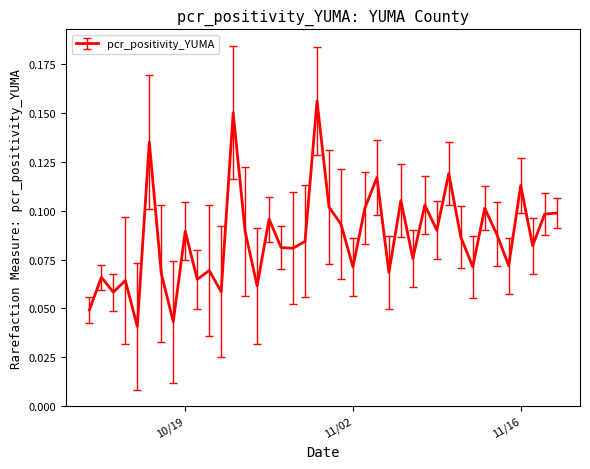

True or false: there are more than 0 points higher than both neighbors.

True